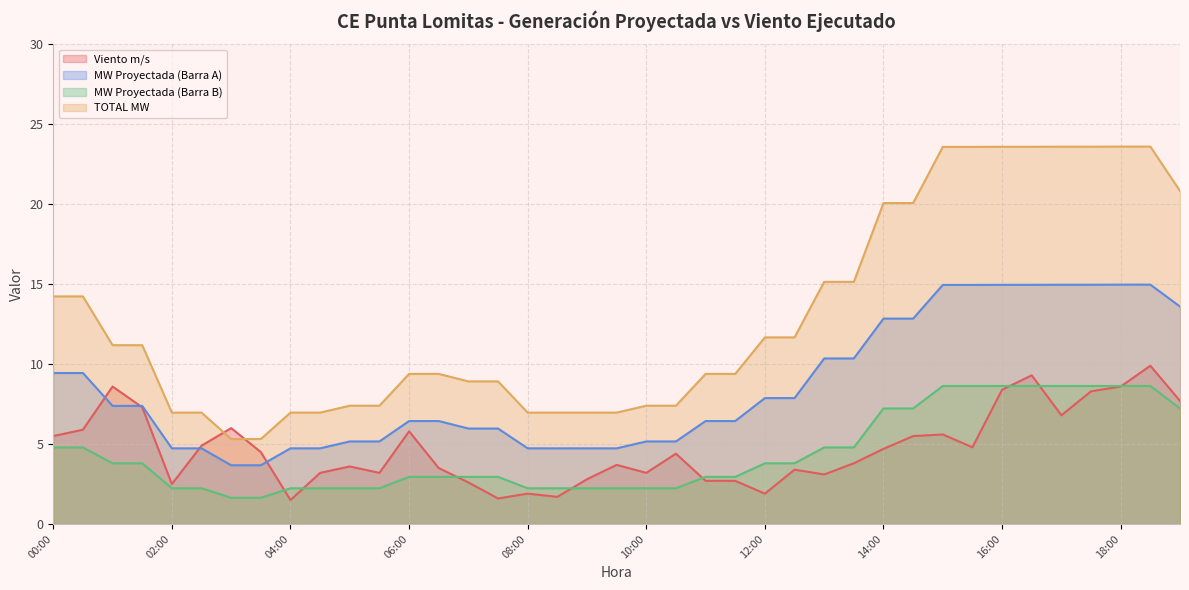

How many lines are shown in the chart?

4